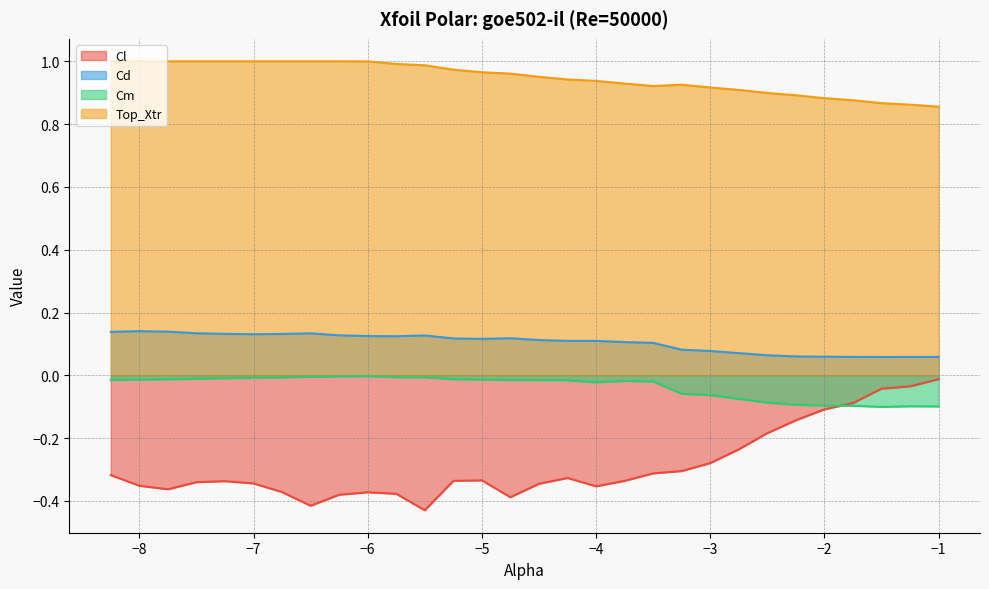

The value of Cm at −2 is -0.1. True or false?

True